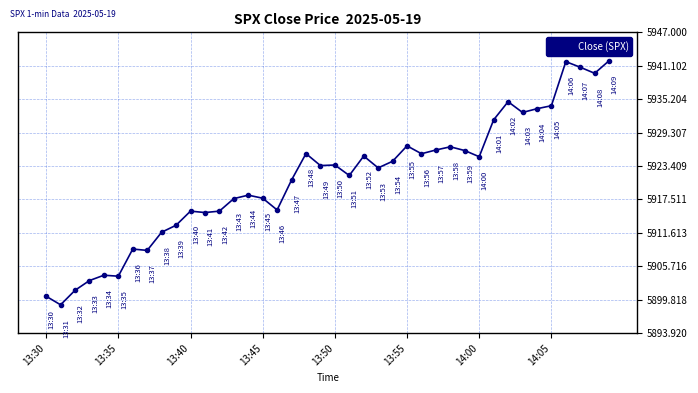

What is the value of the 29th point from the left?

5926.8